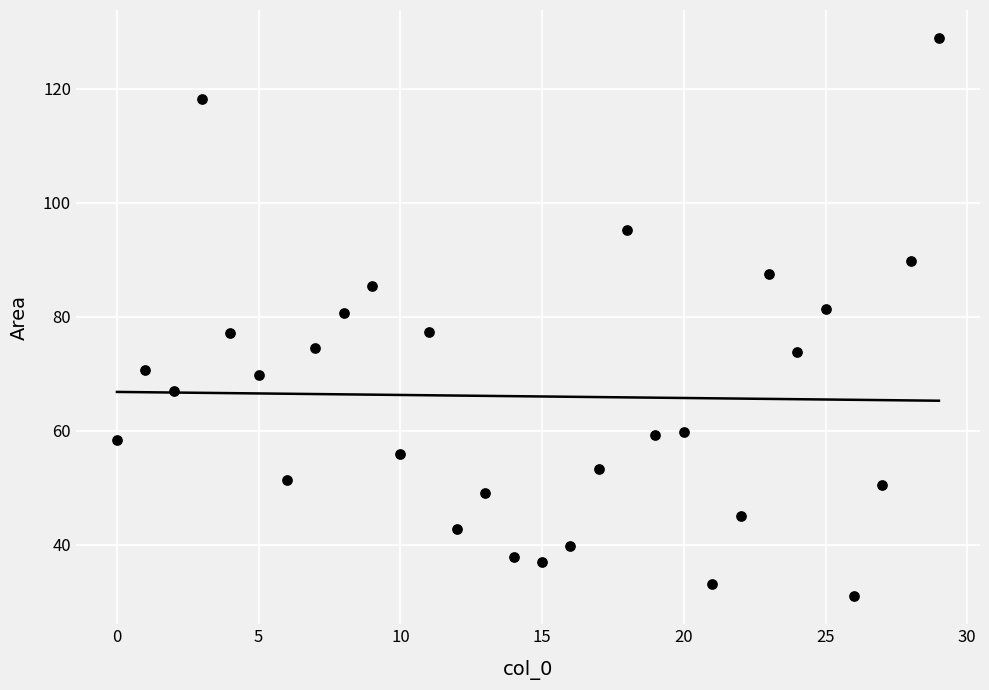

What is the range of X values (max minus min)?

29.0